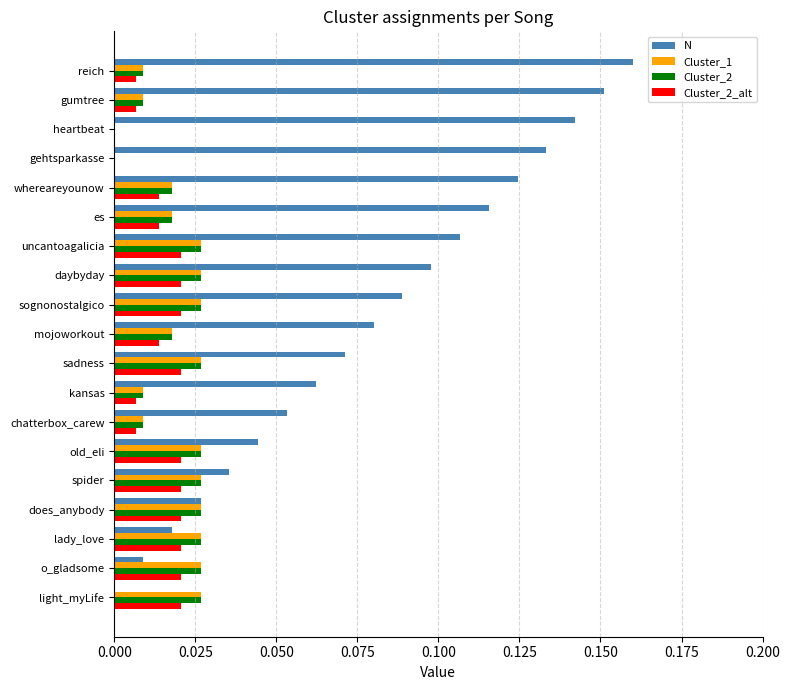

What is the sum of all Cluster_1 values?

0.4